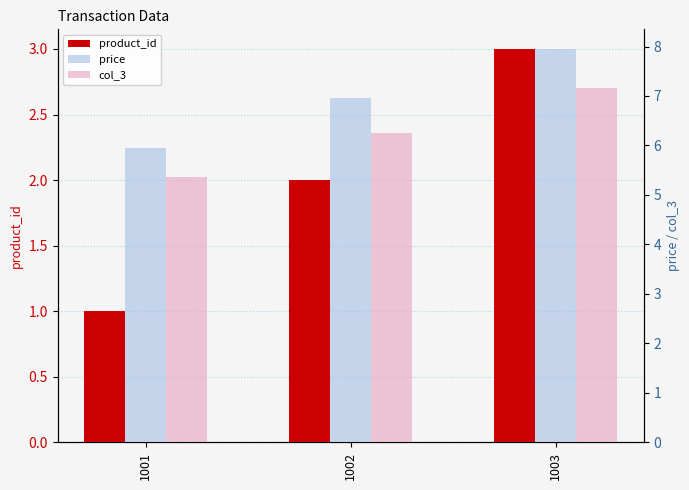

At how many categories does at least one series exceed 7?

1